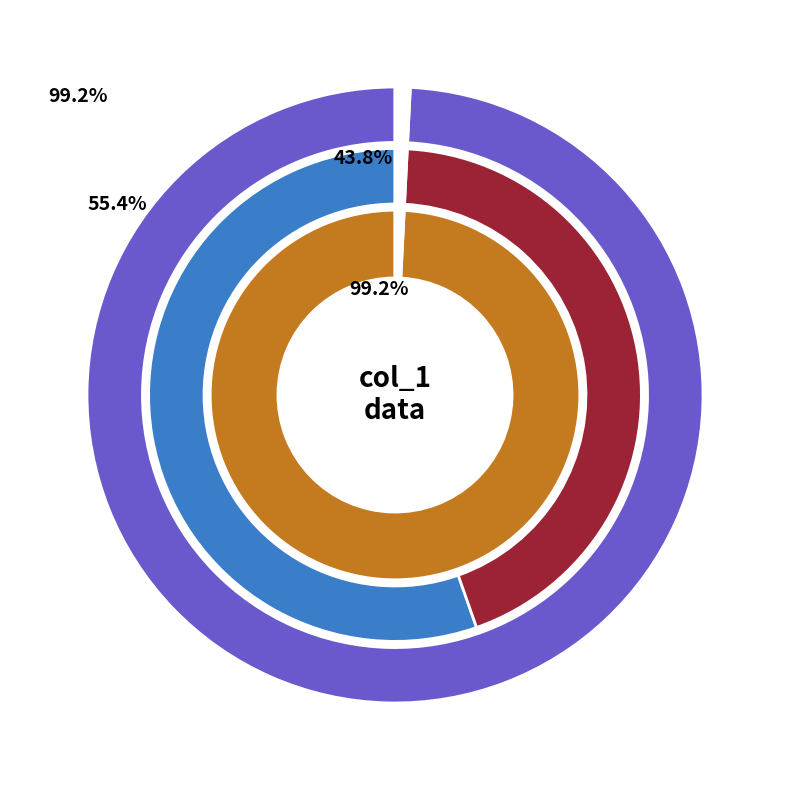

Does 1621643402 represent more than half of the total?

No